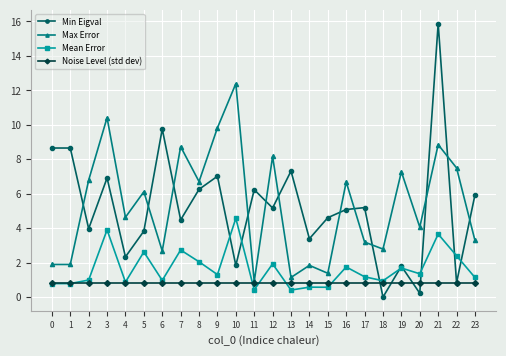

Is the value of Max Error at 16 greater than the value of Noise Level (std dev) at 13?

Yes